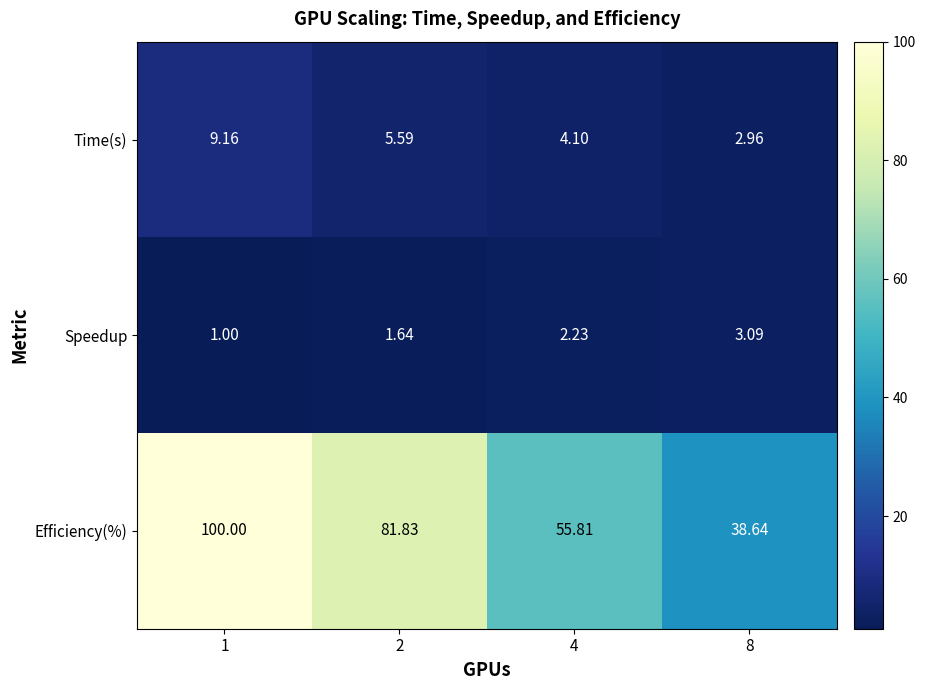

List the series in order of their peak value, lowest first.

Speedup, Time(s), Efficiency(%)